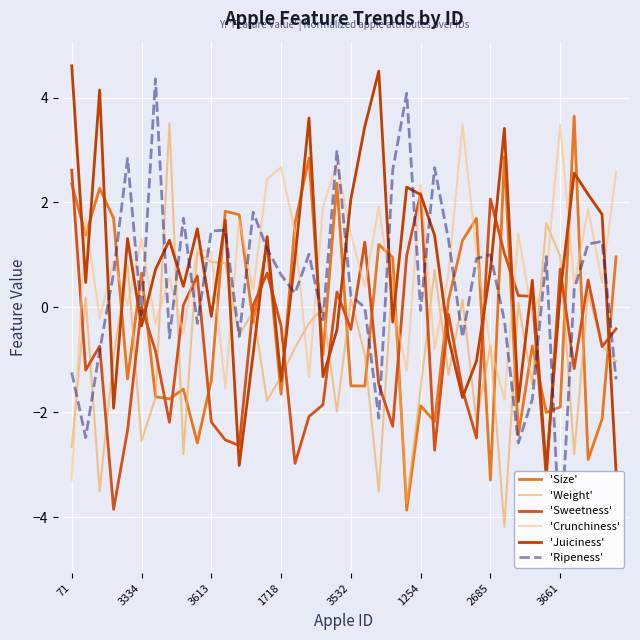

How many intersections are there between 'Ripeness' and 'Juiciness'?

19